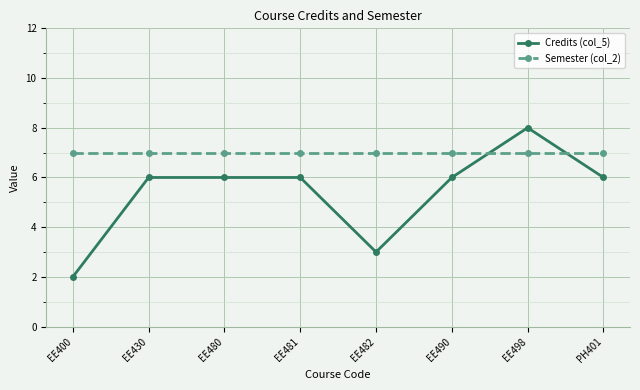

Rank the series by their average value, from highest to lowest.

Semester (col_2), Credits (col_5)